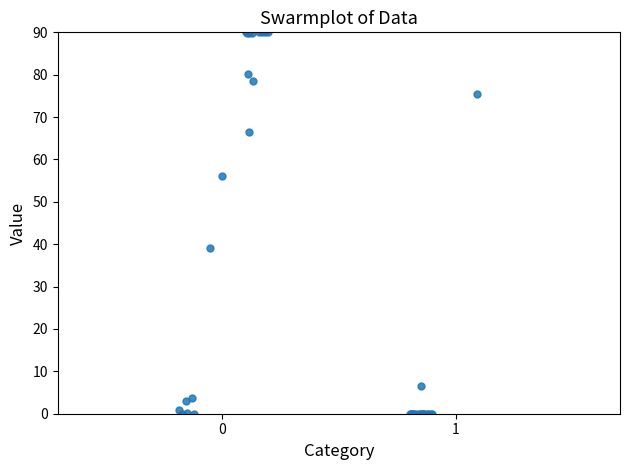

What Y value in the scatter plot is closest to 45?

39.0